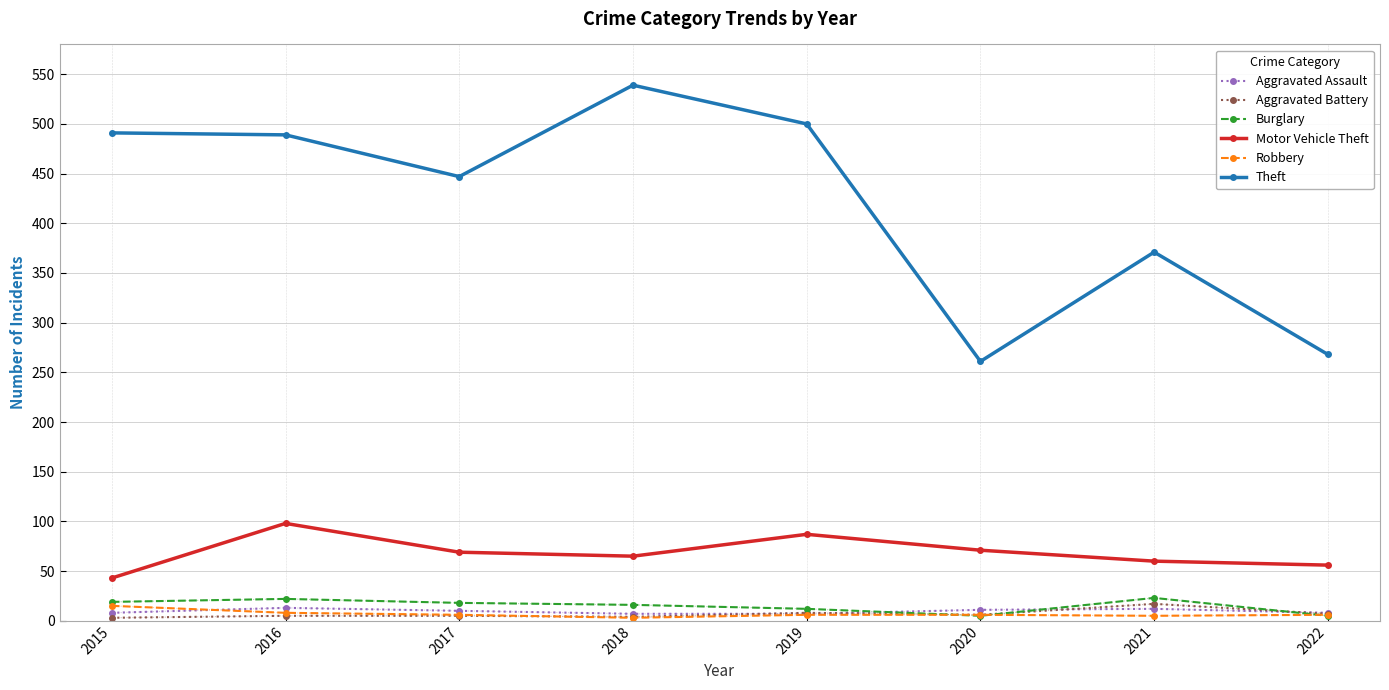

How many values in the Robbery series are below 6?

2